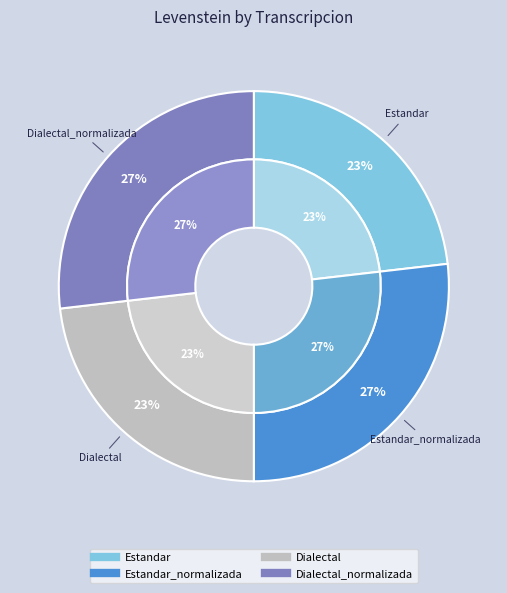

True or false: Estandar_normalizada accounts for 27% of the total.

True